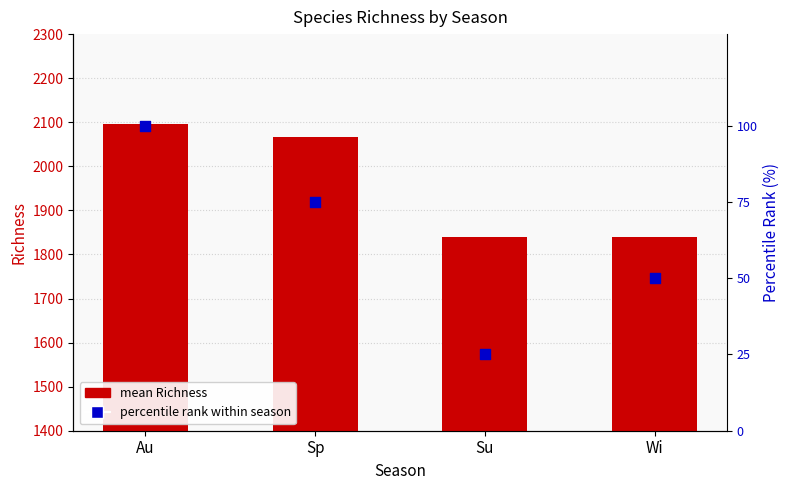

Which series contains the highest Y value?

mean Richness